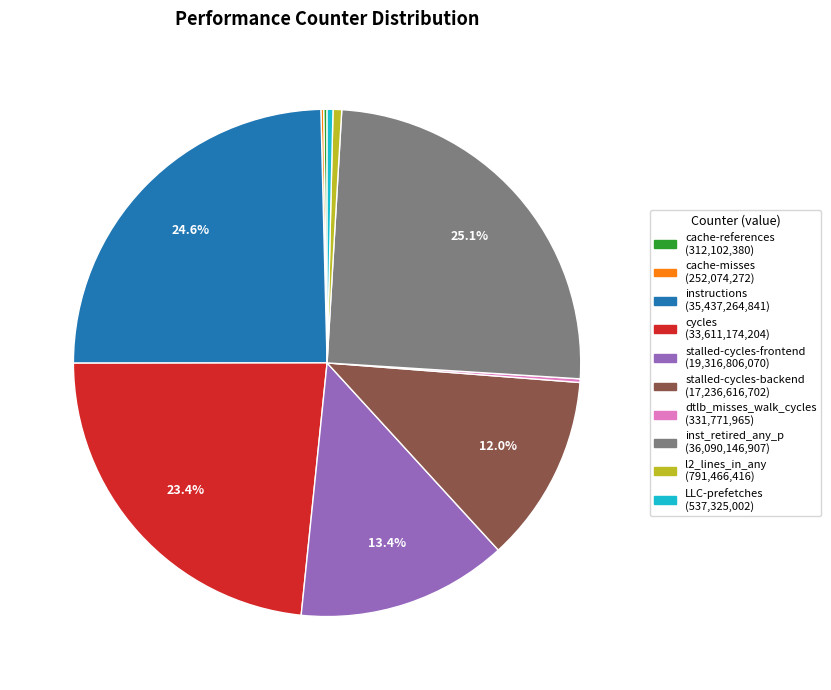

Is LLC-prefetches the majority of the pie?

No